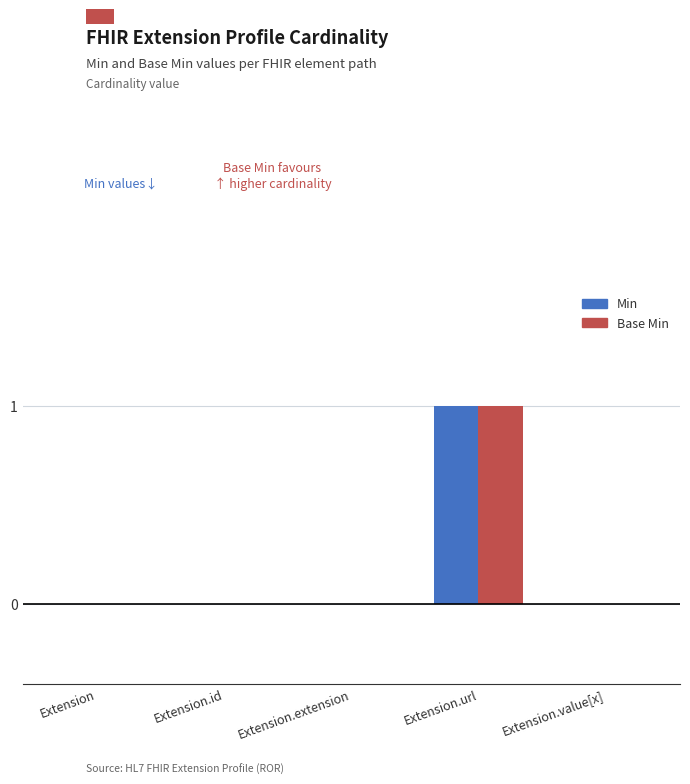

Is the value of Base Min at Extension.value[x] greater than the value of Min at Extension.url?

No